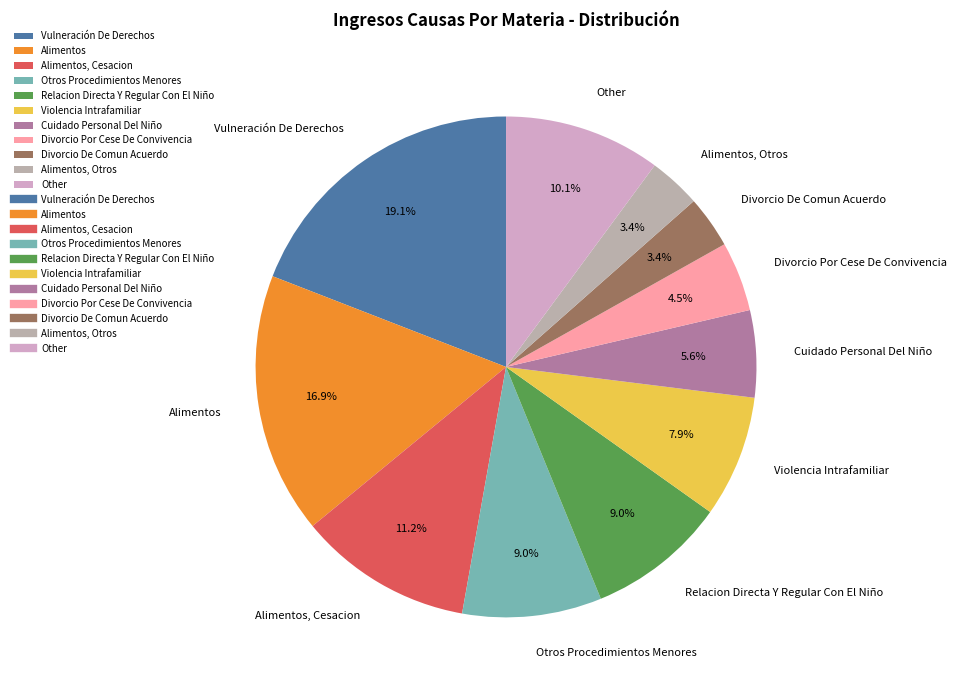

Which category has the biggest portion of the pie?

Vulneración De Derechos